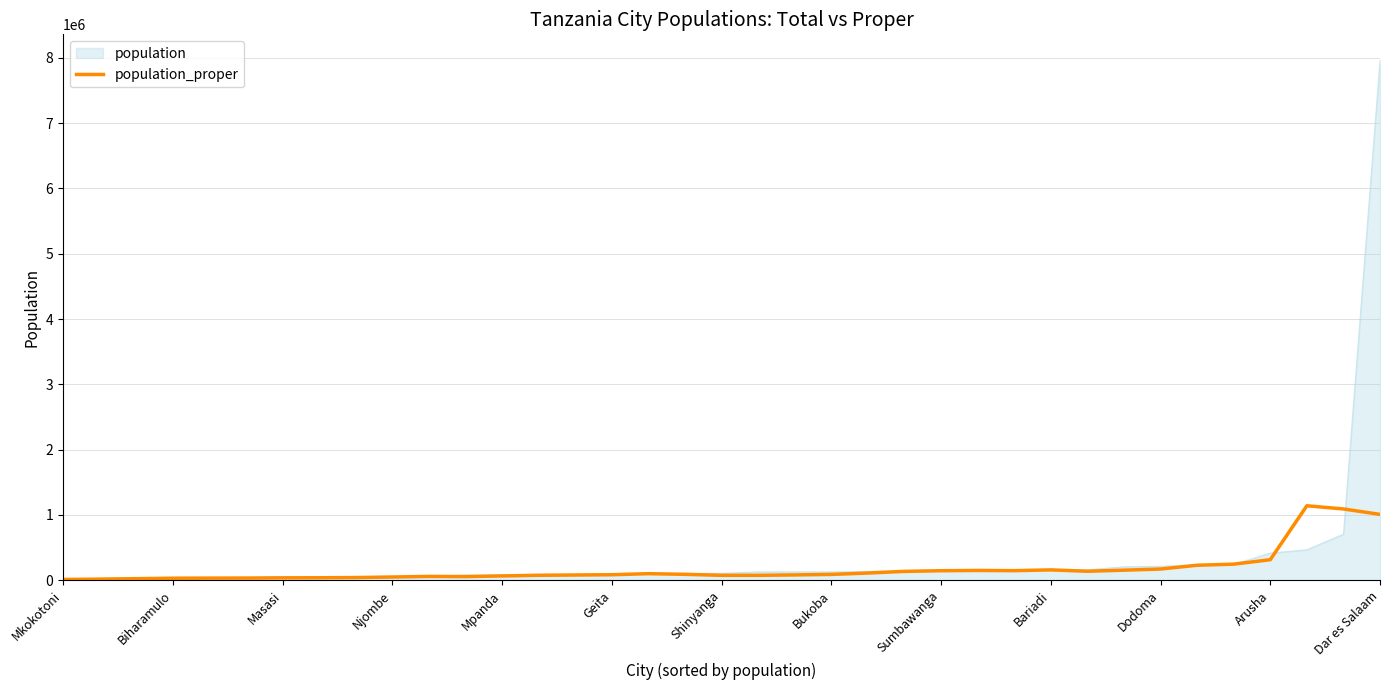

What is the greatest value displayed?

7962000.0